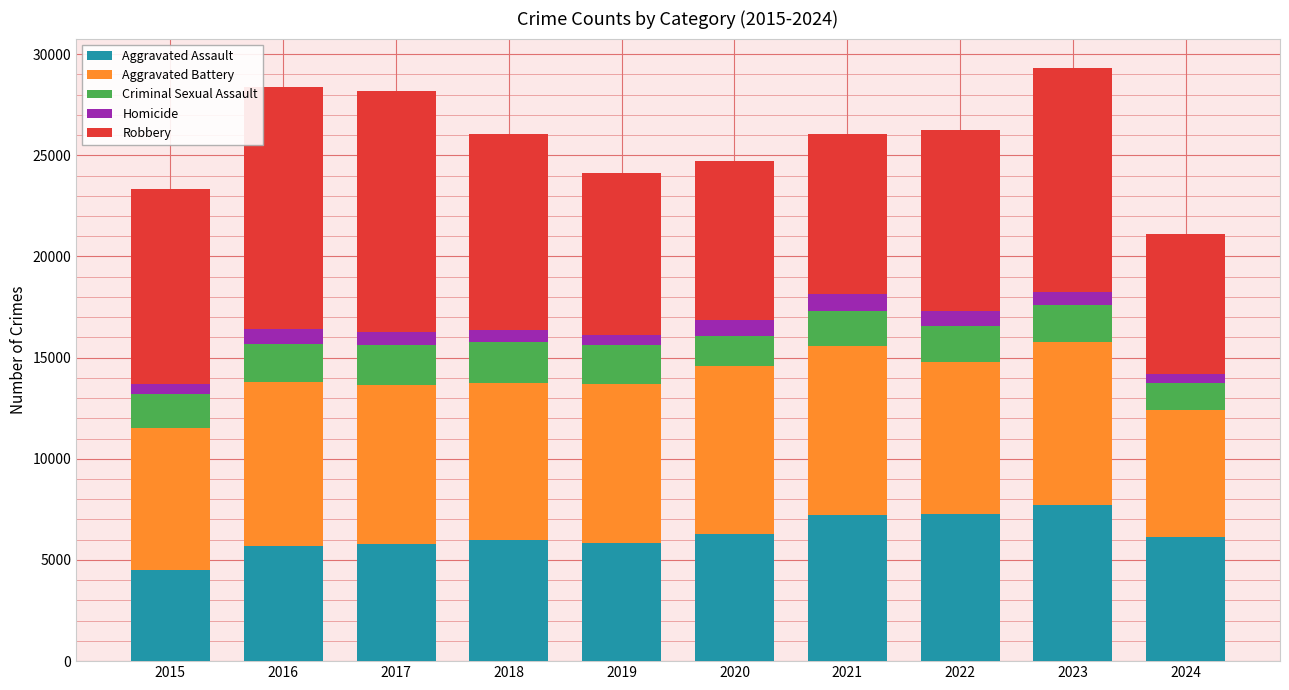

What is the highest value of the Aggravated Assault series?

7710